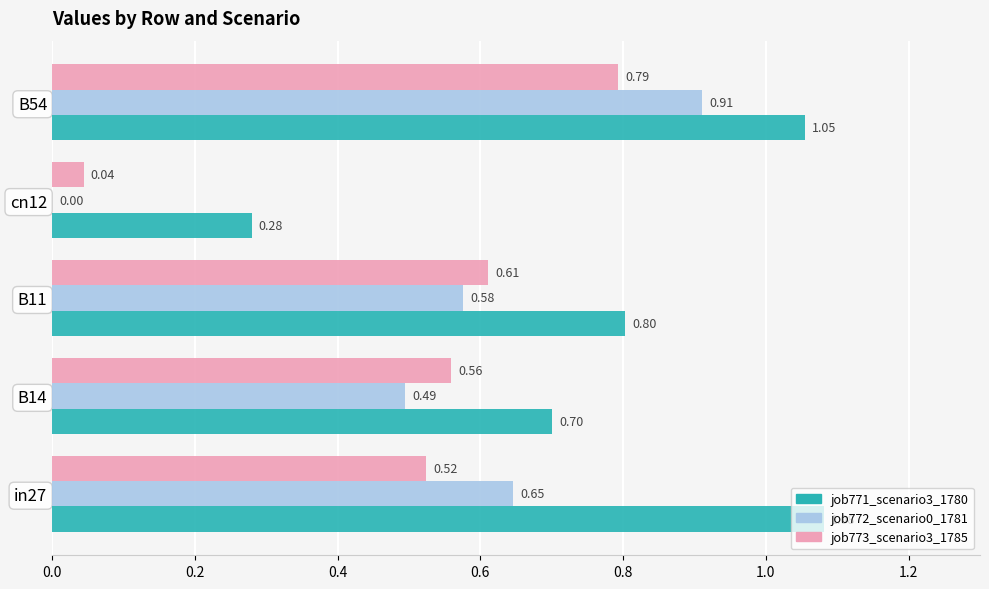

What is the sum of all job772_scenario0_1781 values?

2.6